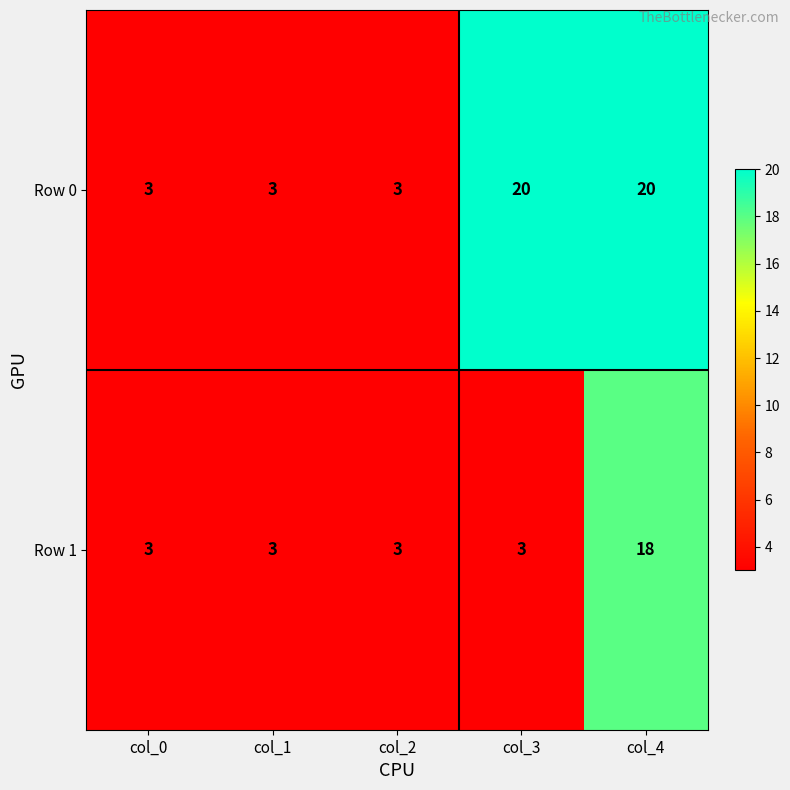

At how many categories does at least one series exceed 9?

2